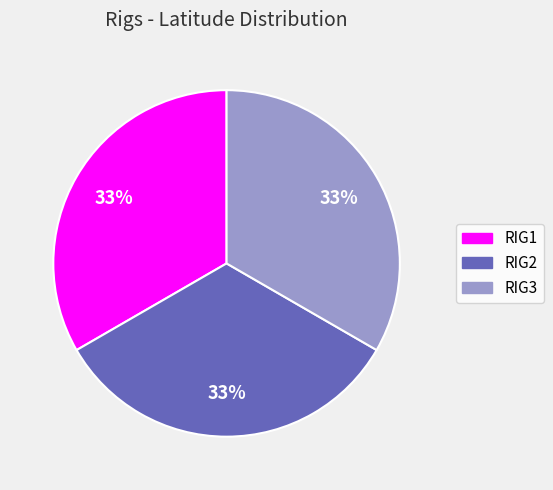

To the nearest percent, what portion does RIG3 represent?

33%